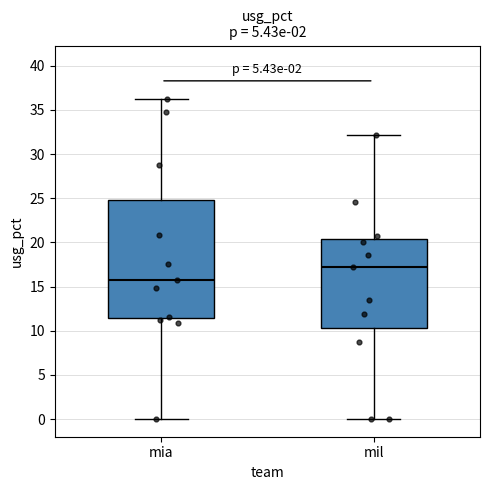

Which box has the lowest median line?

mia